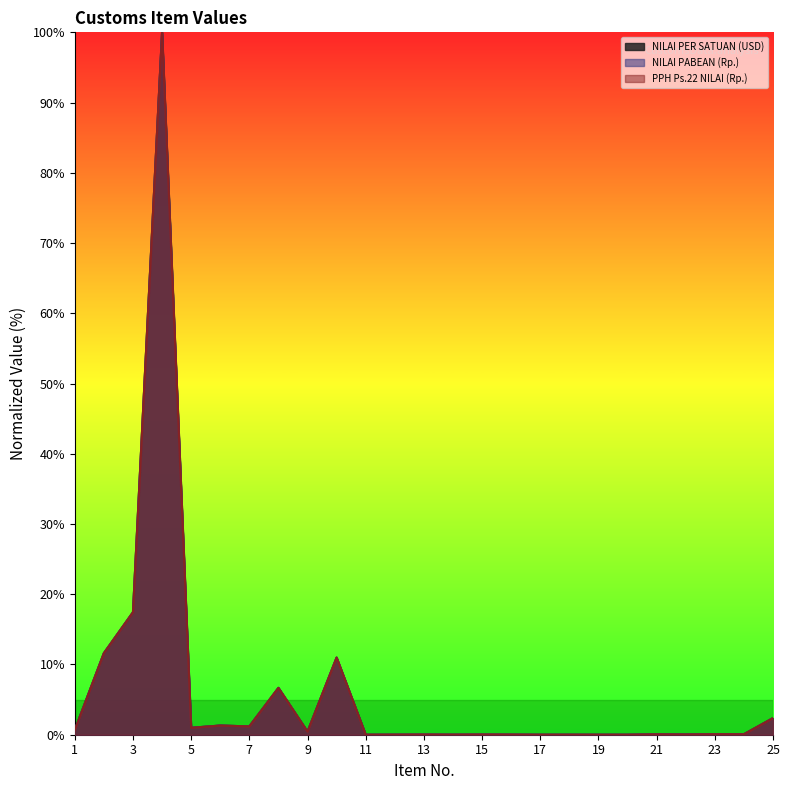

True or false: NILAI PER SATUAN (USD) has a value of 0.7 at 1.

True